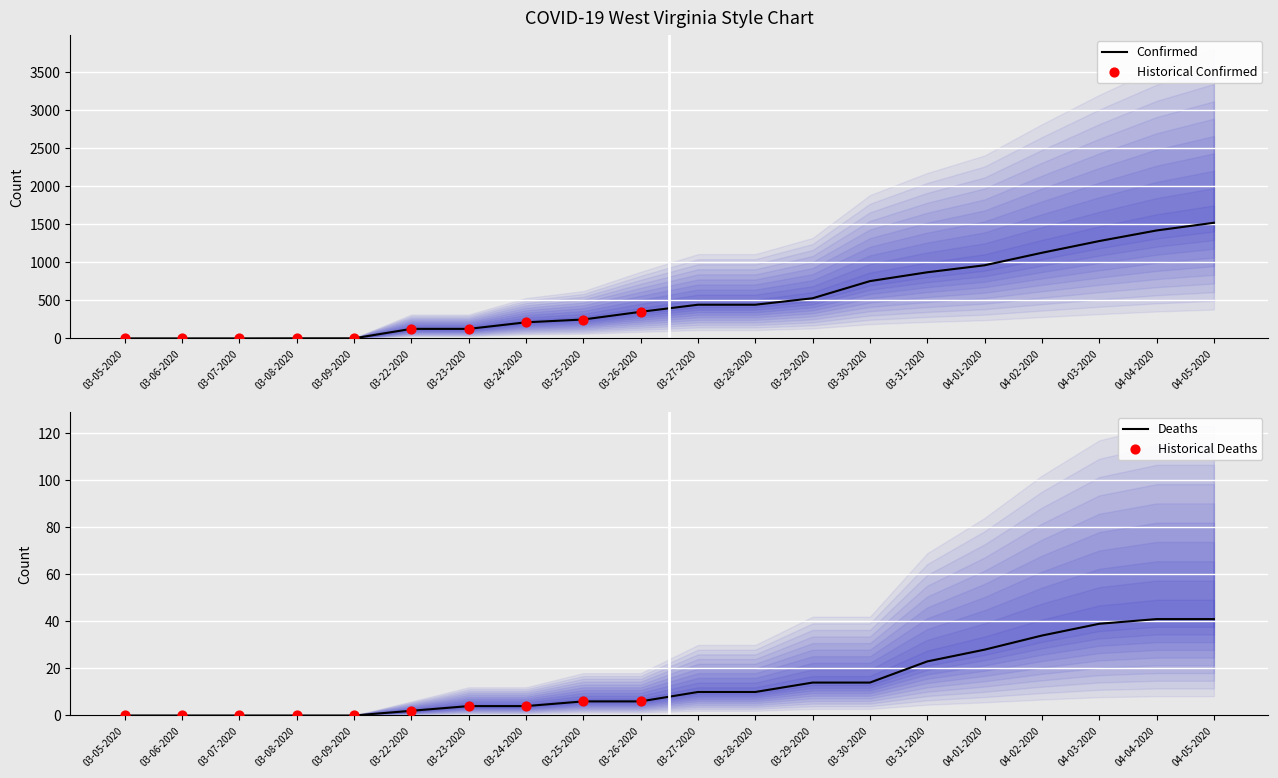

Which series contains the lowest Y value?

Deaths